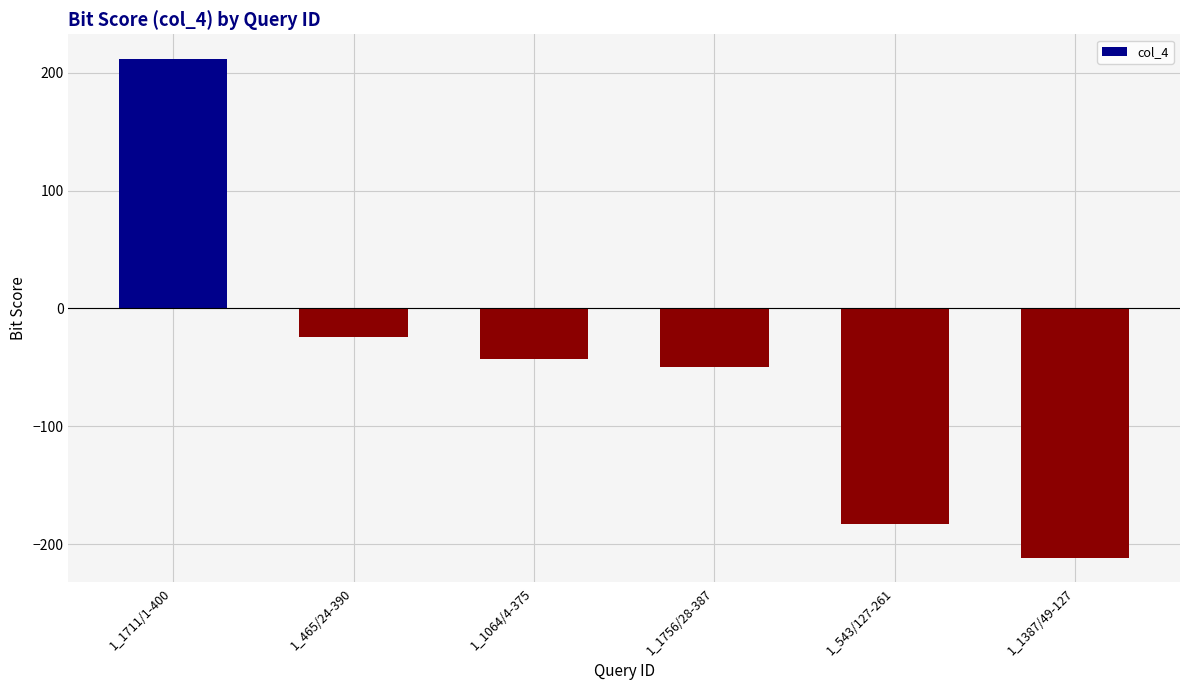

Which has a higher value, 1_465/24-390 or 1_1064/4-375?

1_465/24-390